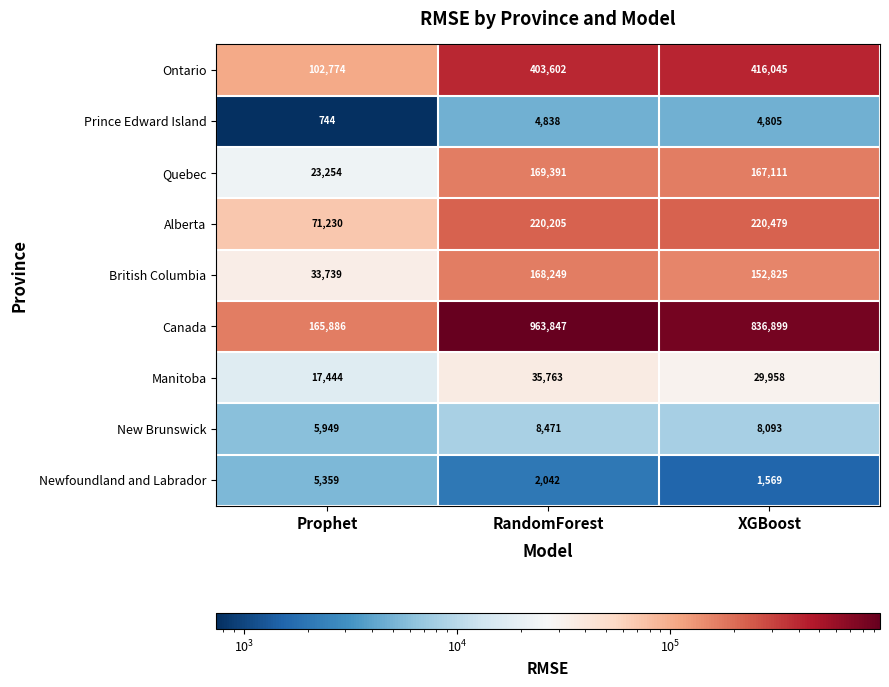

At RandomForest, list the series in order from smallest to largest.

Newfoundland and Labrador, Prince Edward Island, New Brunswick, Manitoba, British Columbia, Quebec, Alberta, Ontario, Canada